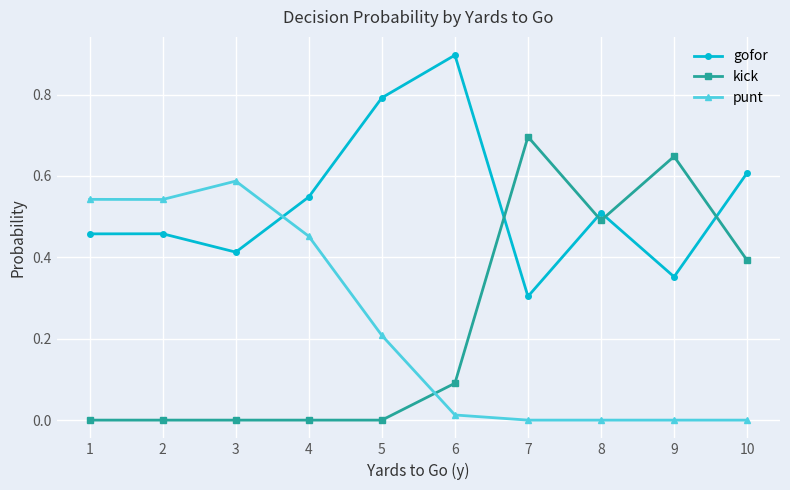

How many categories are shown in the chart?

10